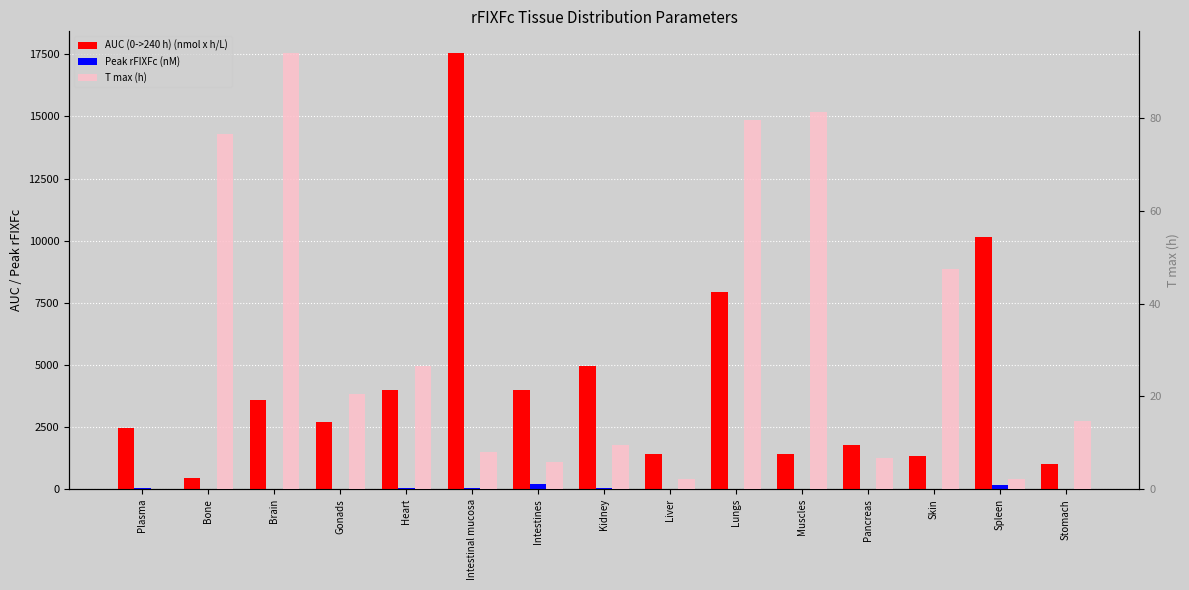

How many categories are shown in the chart?

15